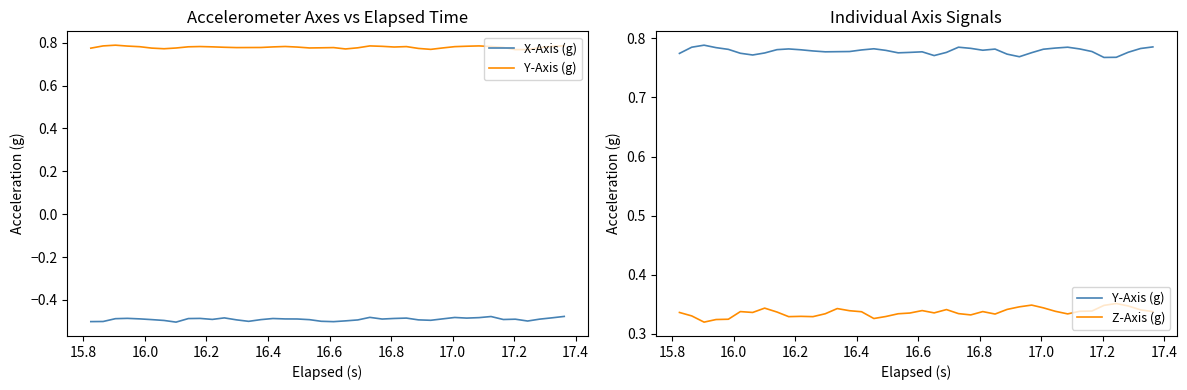

True or false: Y-Axis (g) and Z-Axis (g) cross at least once.

False